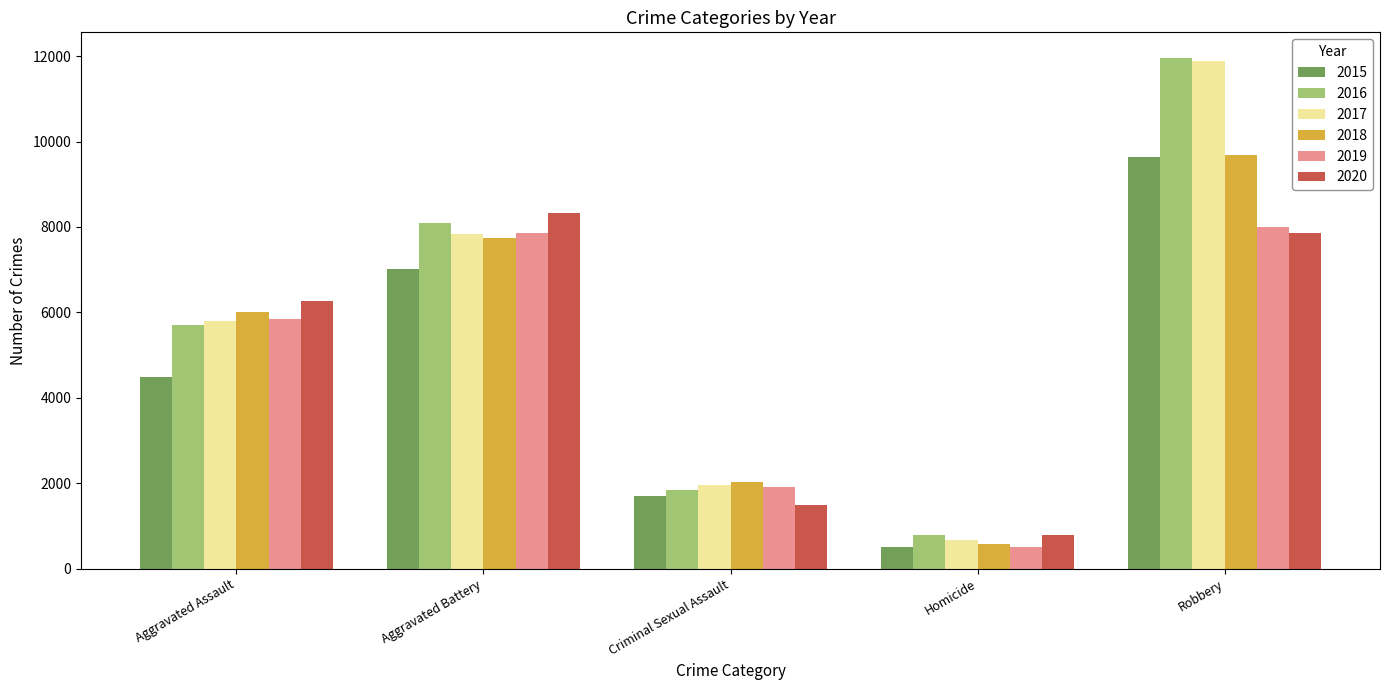

The 2017 series shows 1013 at Criminal Sexual Assault. True or false?

False